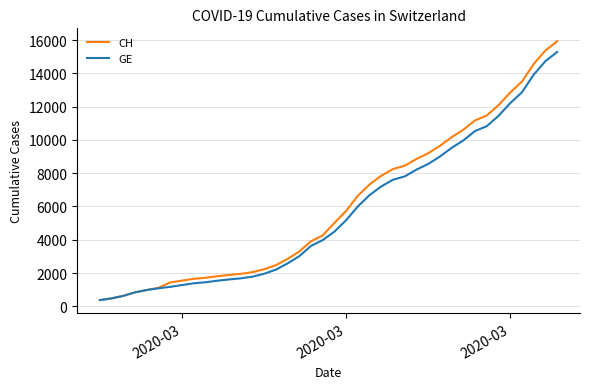

Which series has the largest range (max minus min)?

CH